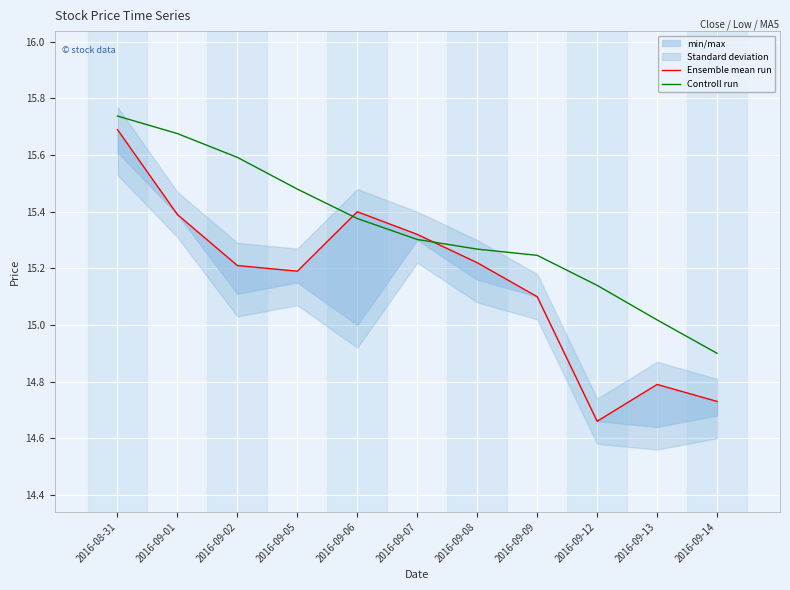

Is the value of Ensemble mean run at 2016-09-14 greater than the value of Controll run at 2016-09-13?

No